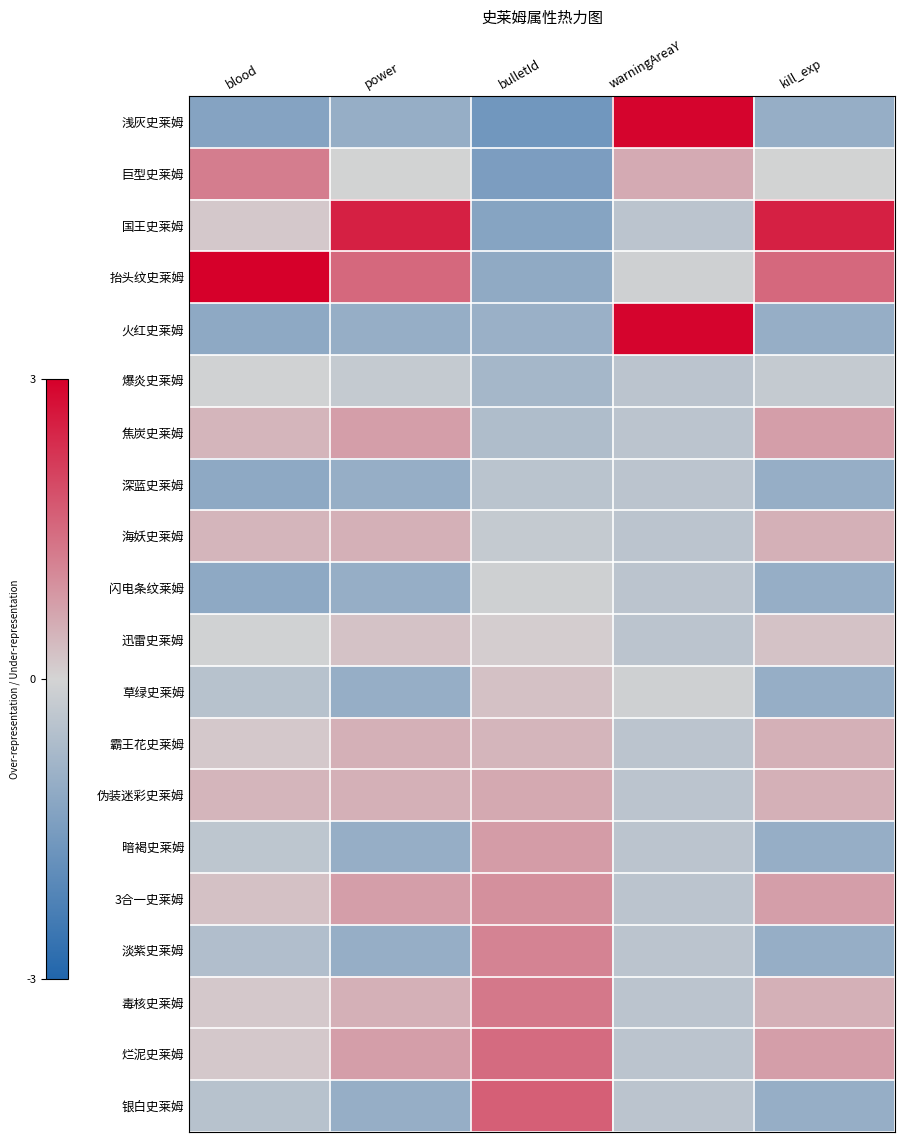

What is the spread (max minus min) of values at warningAreaY?

3.3